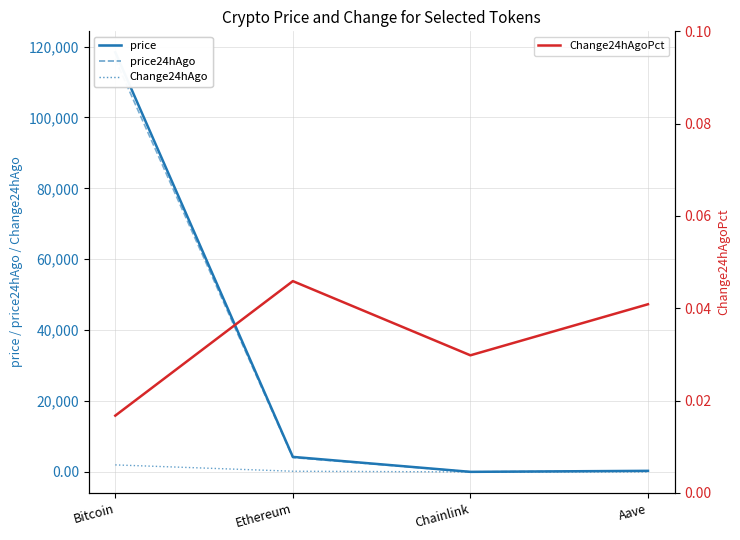

Read the price value at Chainlink.

21.5